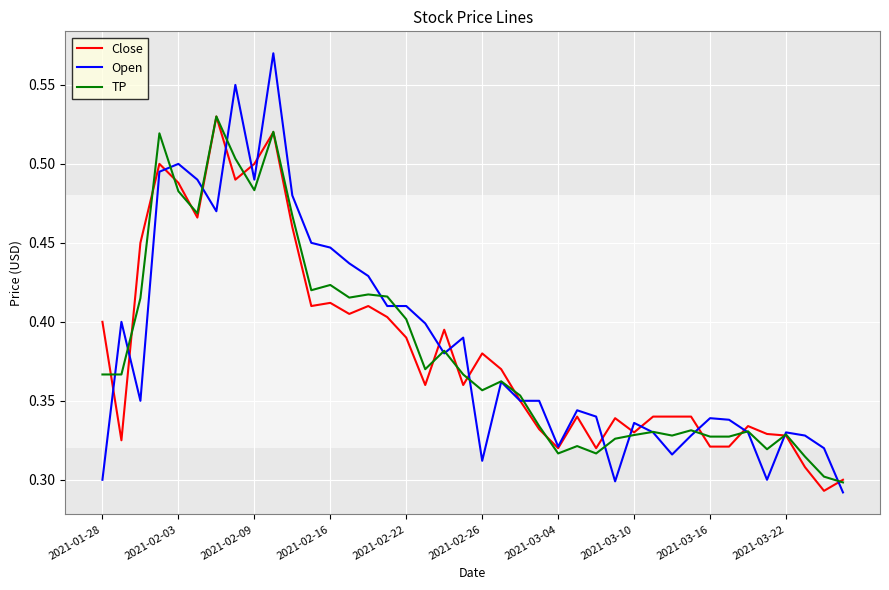

Which series has the largest range (max minus min)?

Open